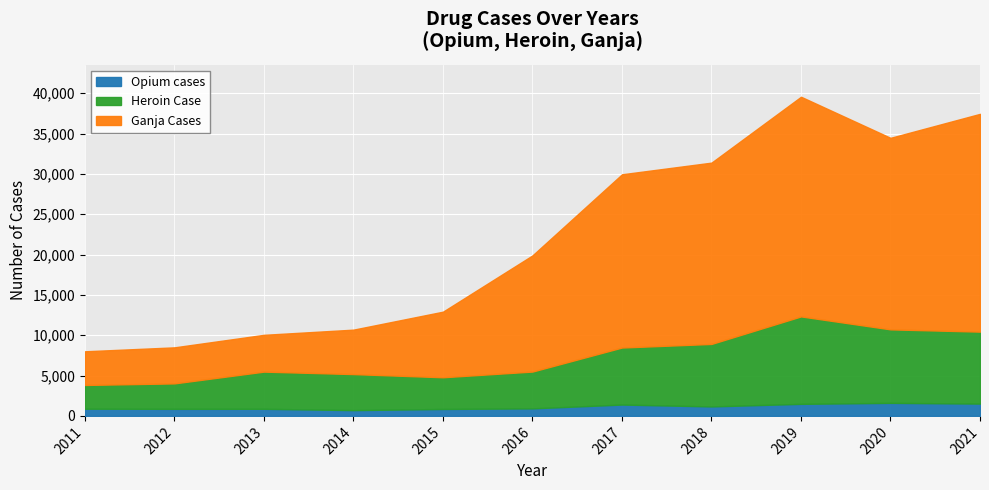

What is the approximate value of Opium cases at 2014, to the nearest 10?

720